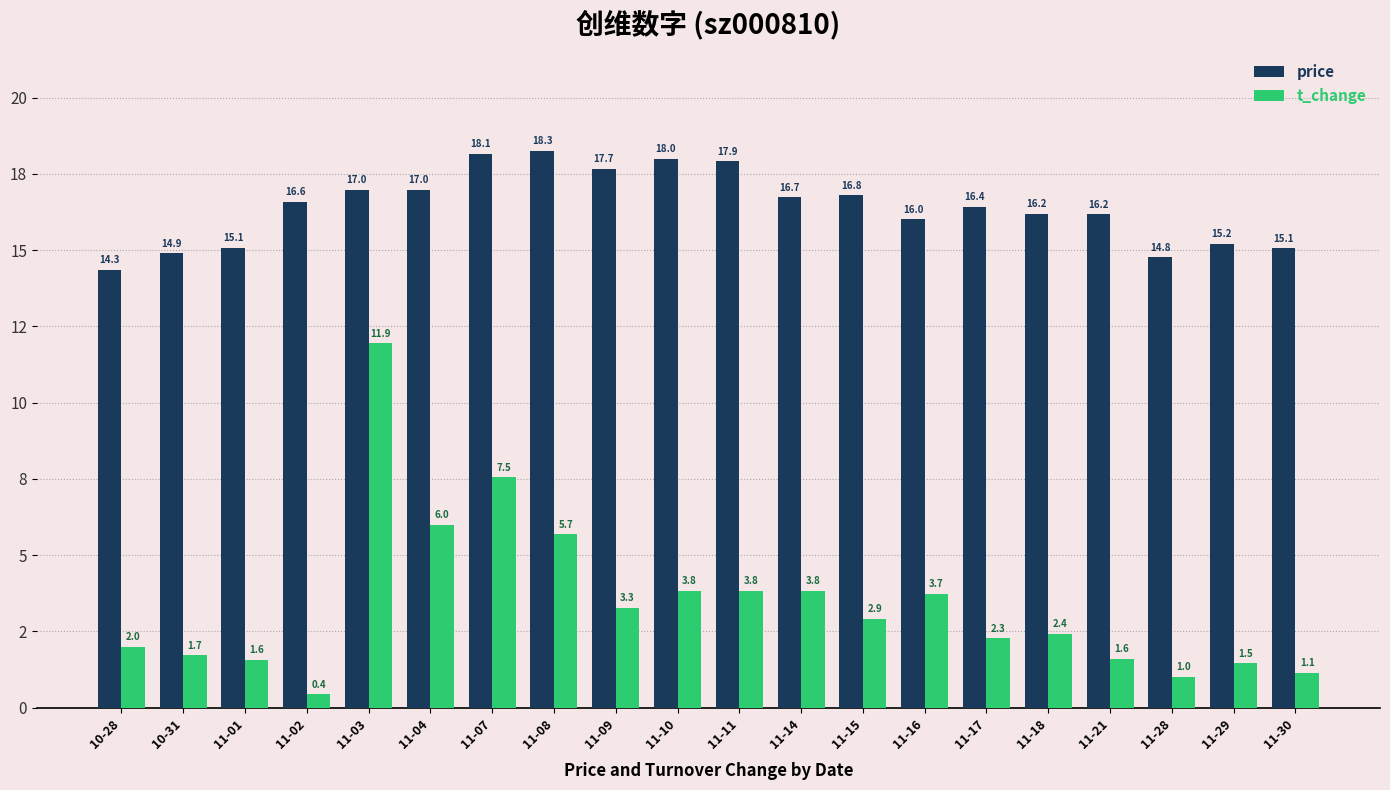

Which label corresponds to the largest value in the chart?

11-08